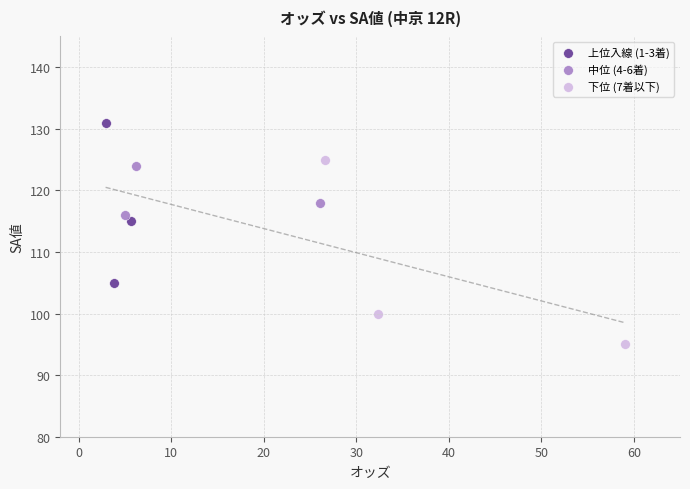

Which series reaches the maximum Y coordinate?

上位入線 (1-3着)